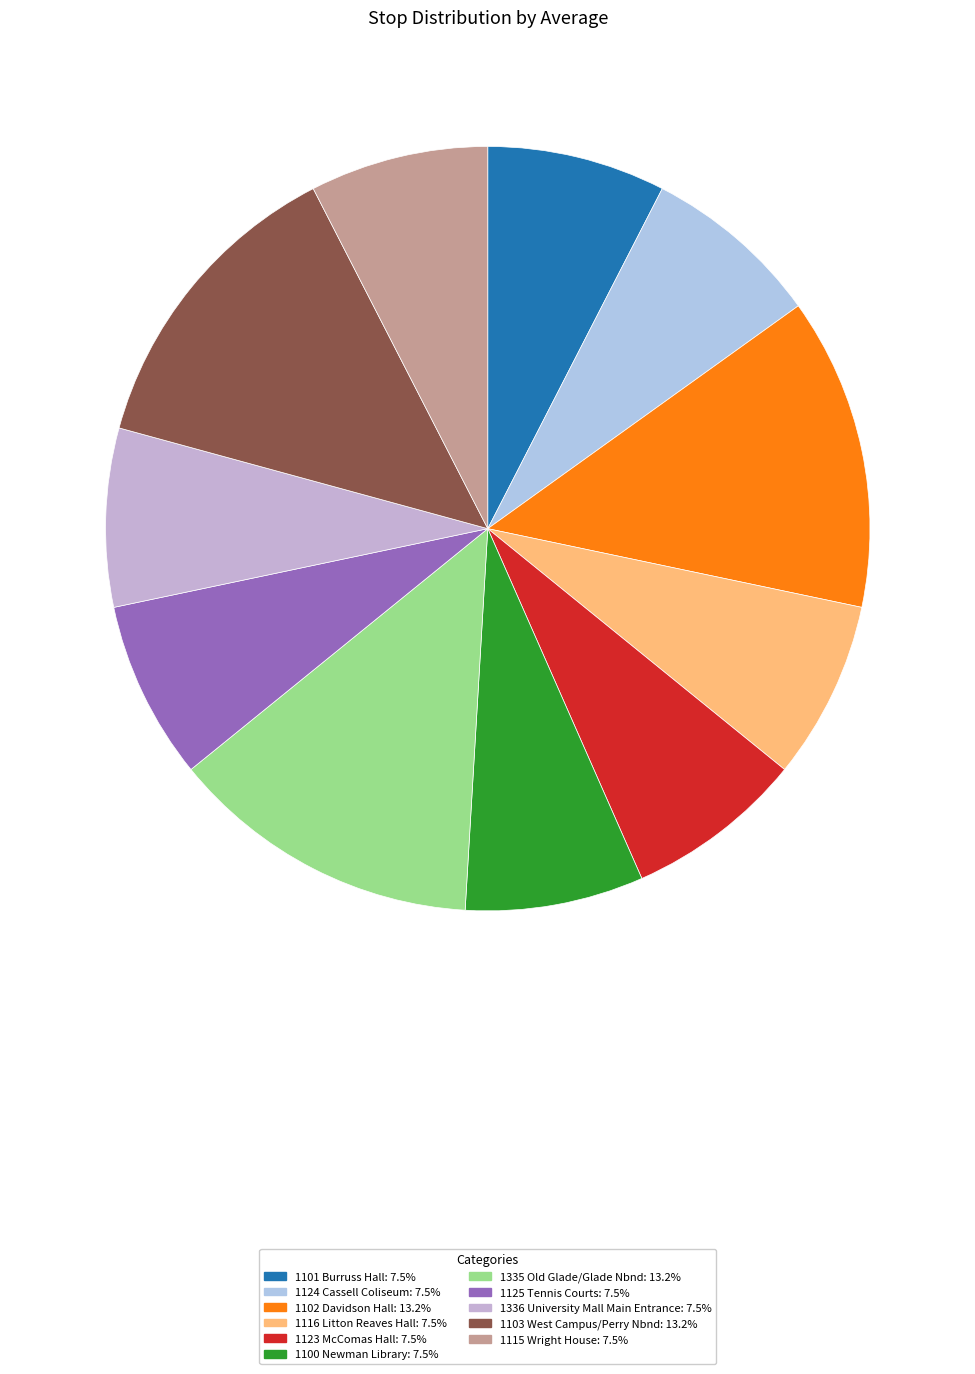

To the nearest percent, what is the average slice percentage?

9%